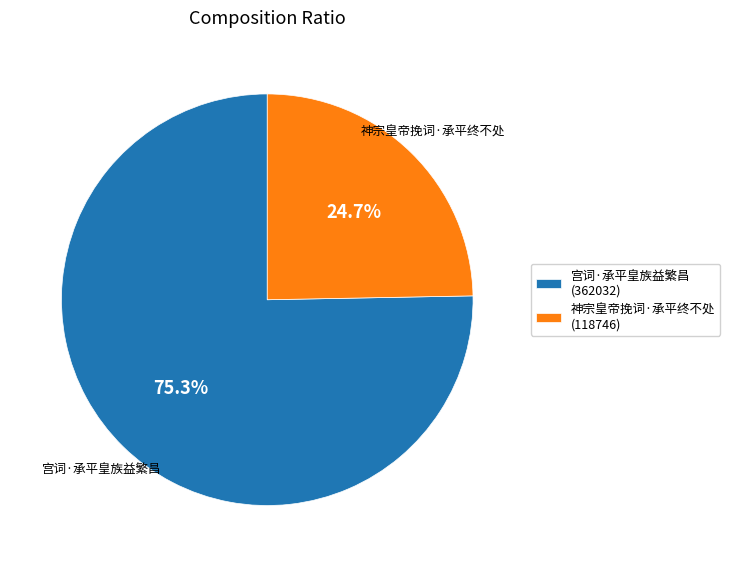

Which slice represents more than half of the pie?

宫词·承平皇族益繁昌